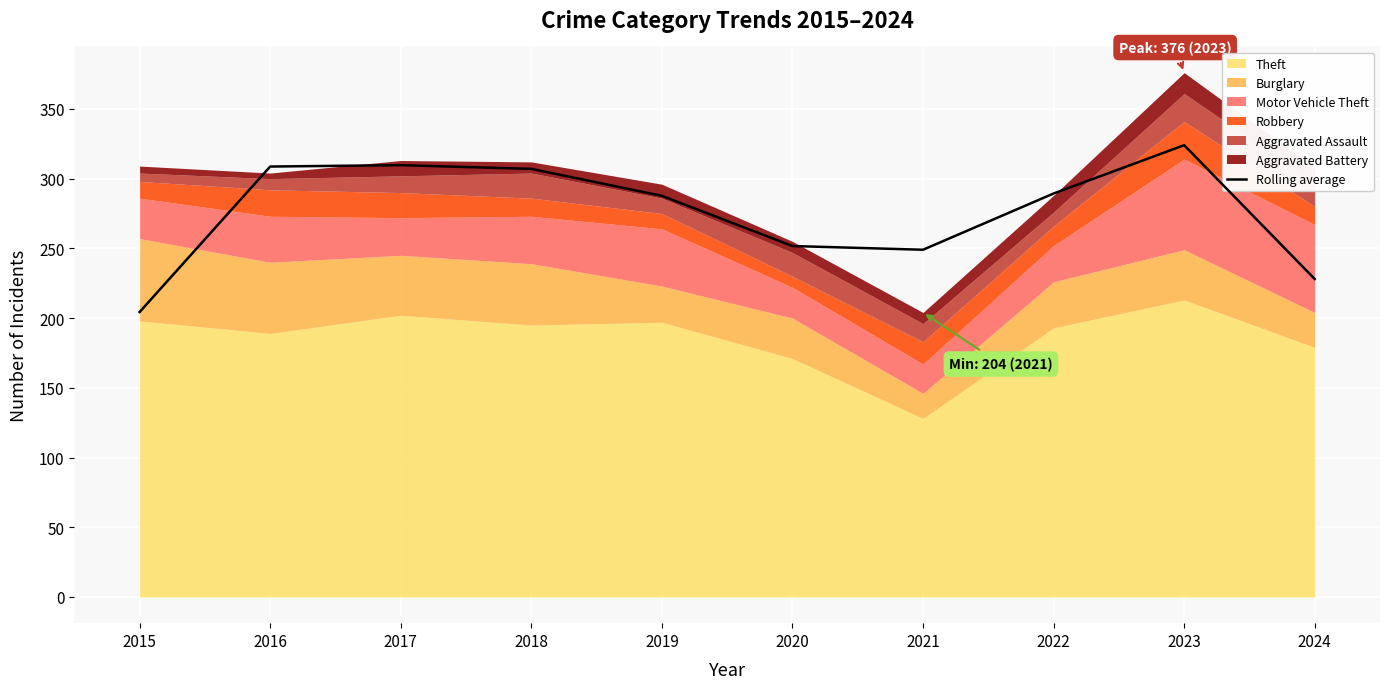

What is the average value?

275.9